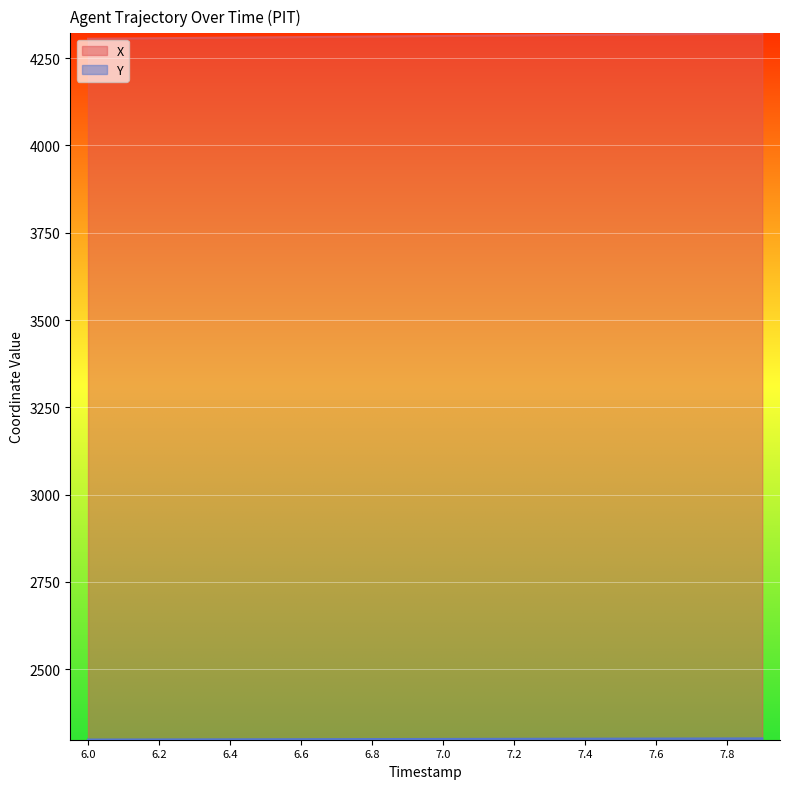

How many lines are shown in the chart?

2